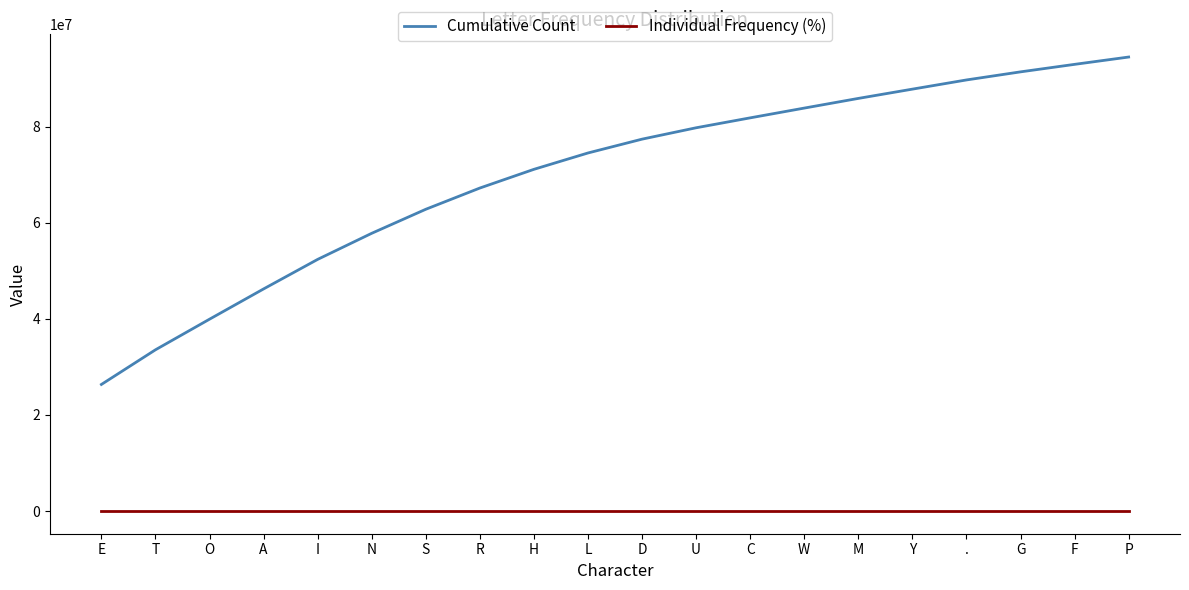

True or false: Individual Frequency (%) and Cumulative Count cross at least once.

False